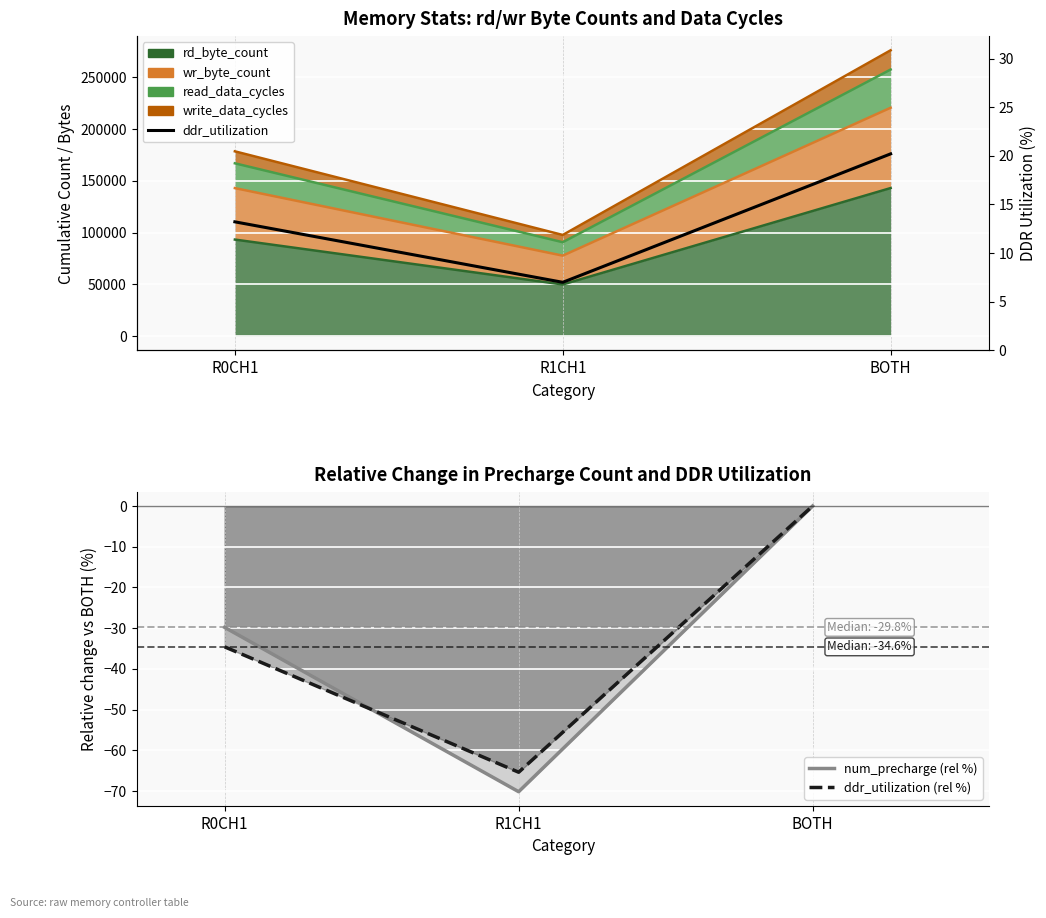

Which series has the largest range (max minus min)?

num_precharge (rel %)